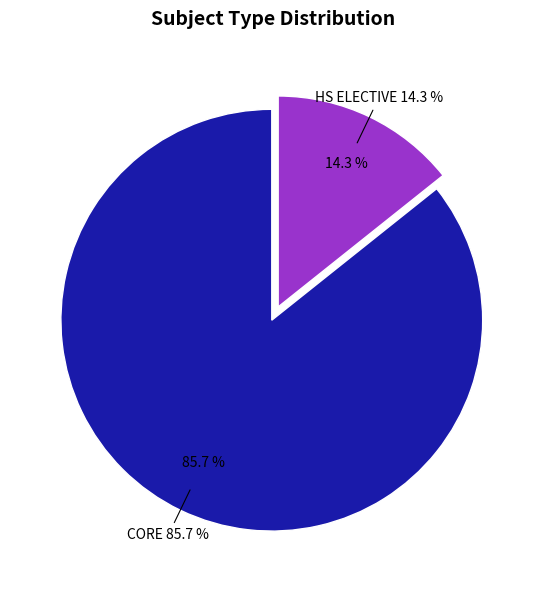

True or false: CORE accounts for 78% of the total.

False